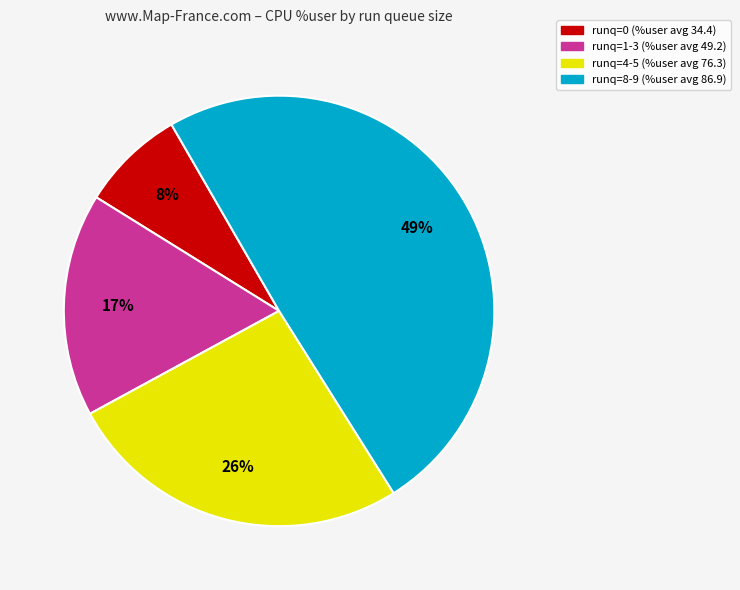

Does any single category account for the majority?

No